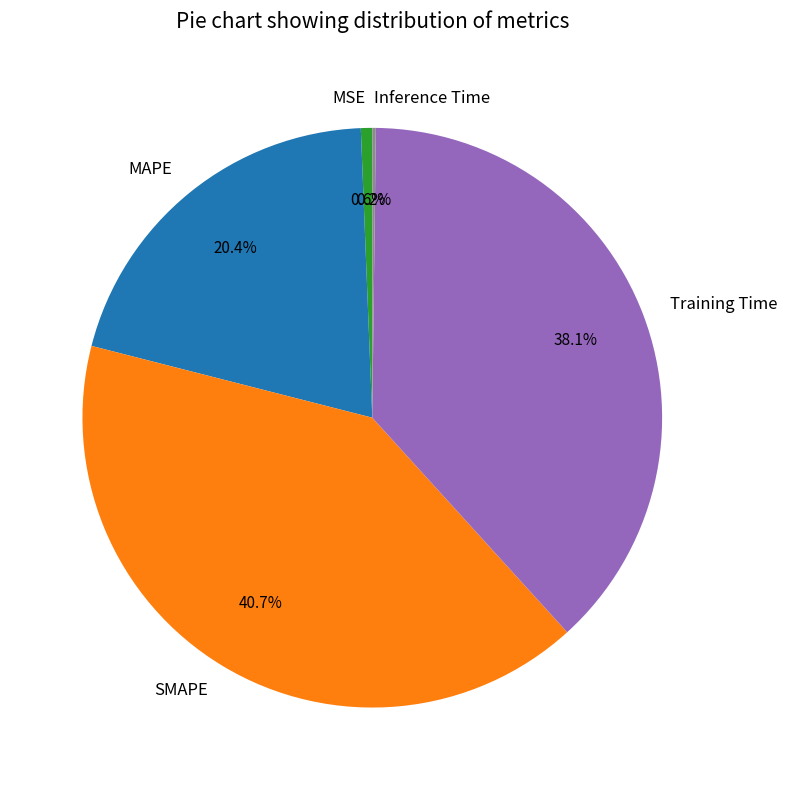

Which slice is the largest?

SMAPE